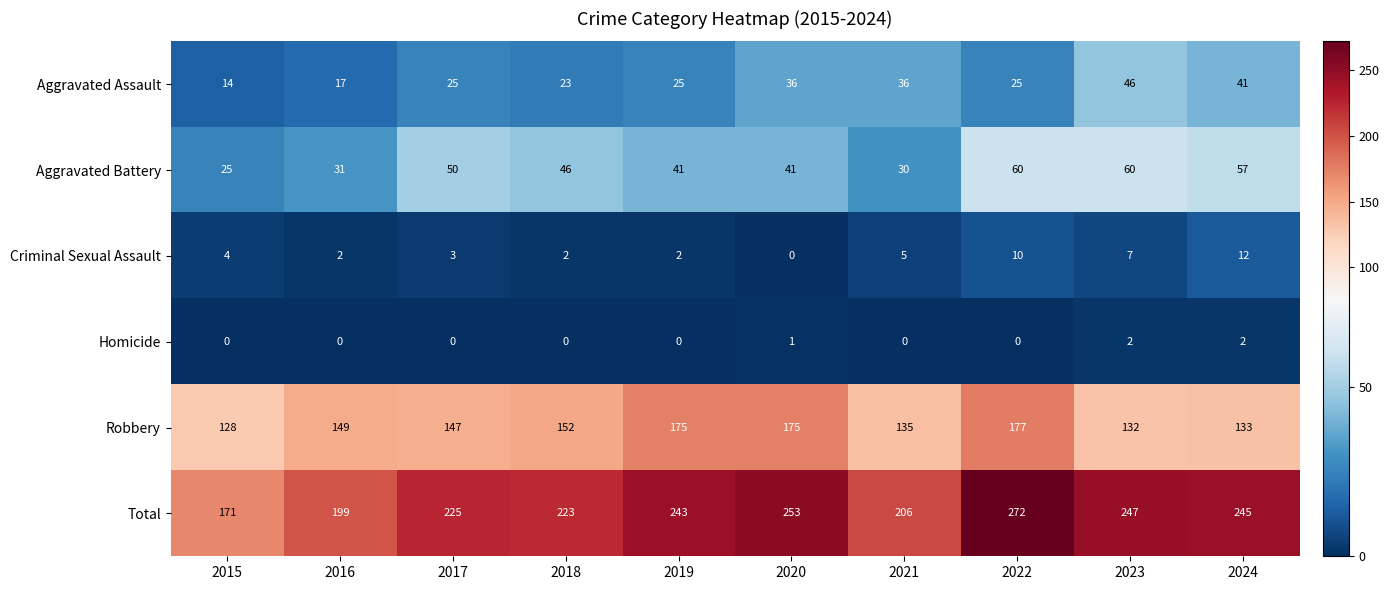

True or false: Homicide has a value of 1 at 2023.

False